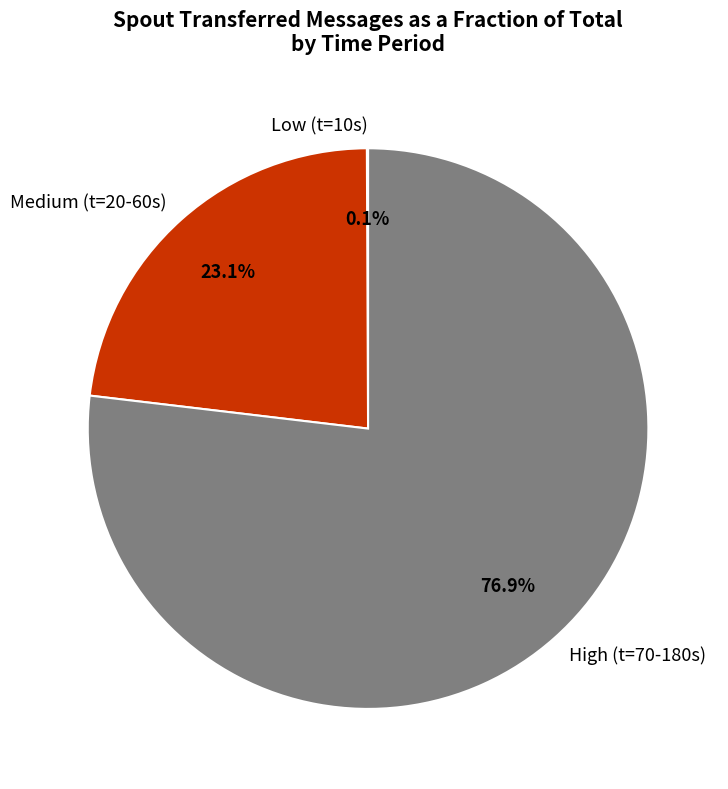

To the nearest percent, what is the difference between the largest and smallest slice percentages?

77%